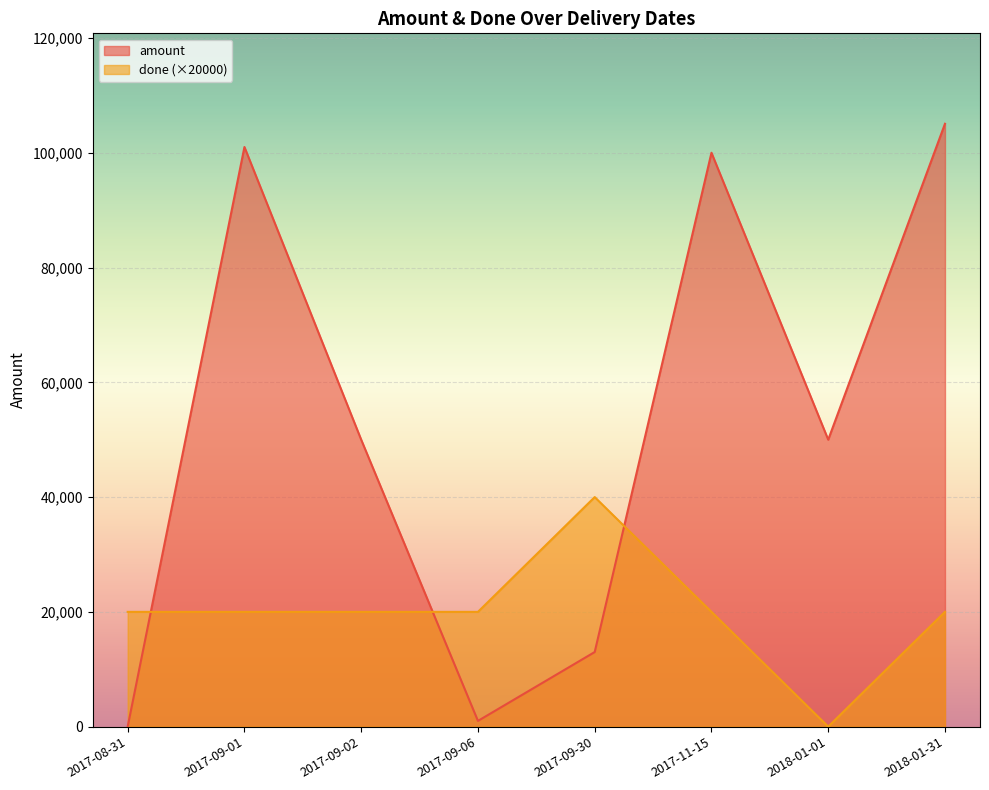

Does the chart display data point markers on the line(s)?

No